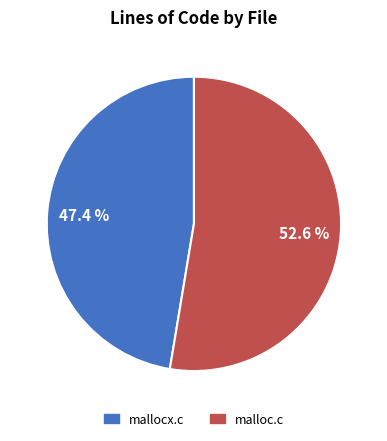

Is the sum of malloc.c and mallocx.c greater than half?

Yes